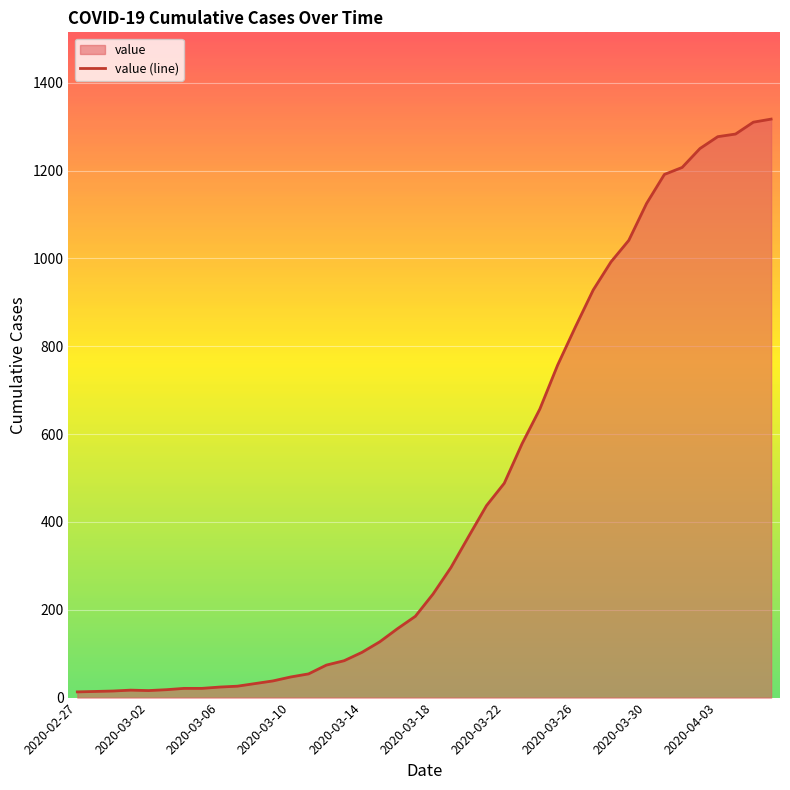

What is the change in value from 38 to 39?

+7